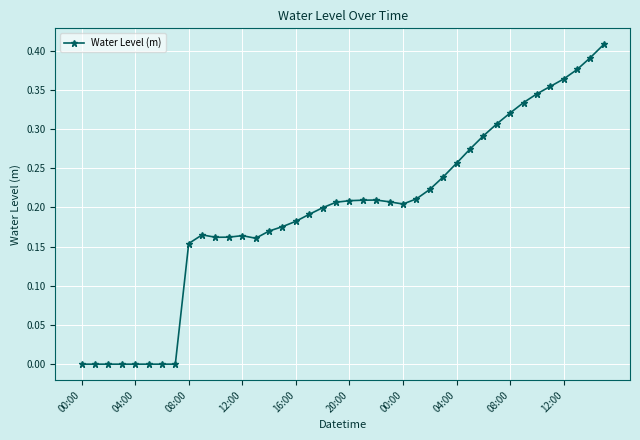

True or false: the data has more than 1 interior local peaks.

True